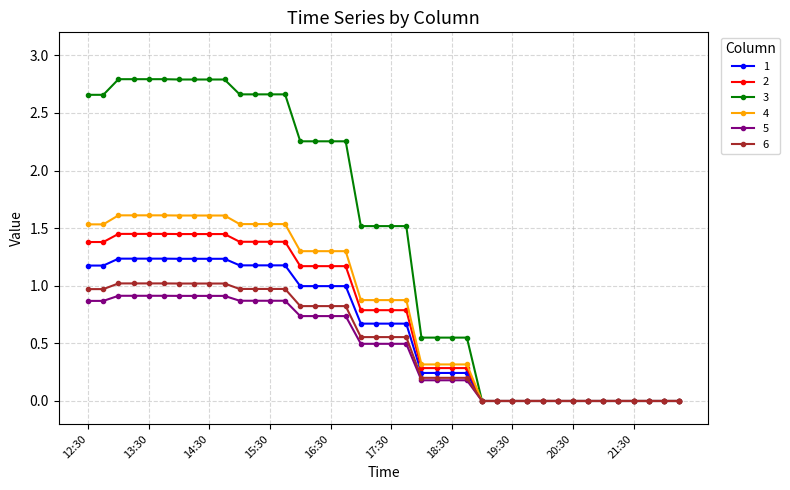

List the series in order of their peak value, highest first.

3, 4, 2, 1, 6, 5